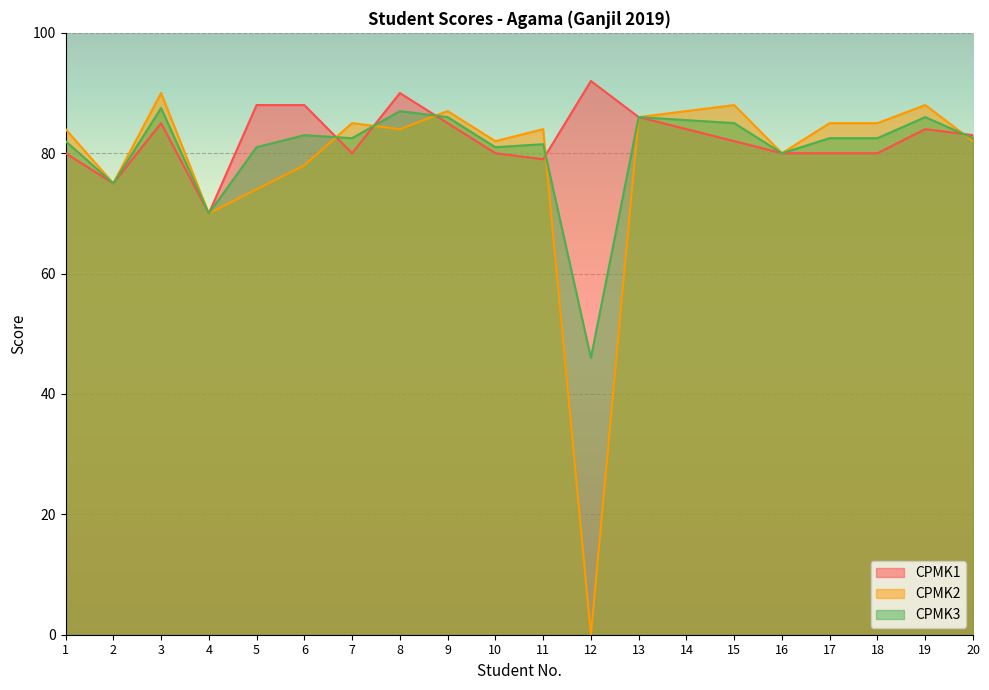

Which category has the lowest value in the CPMK3 series?

12